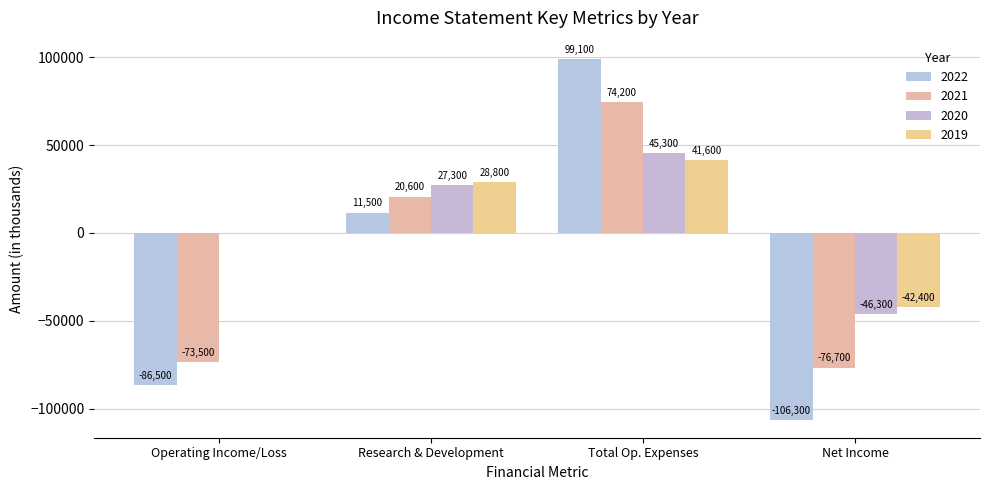

Which category has the highest value across all series?

Total Op. Expenses